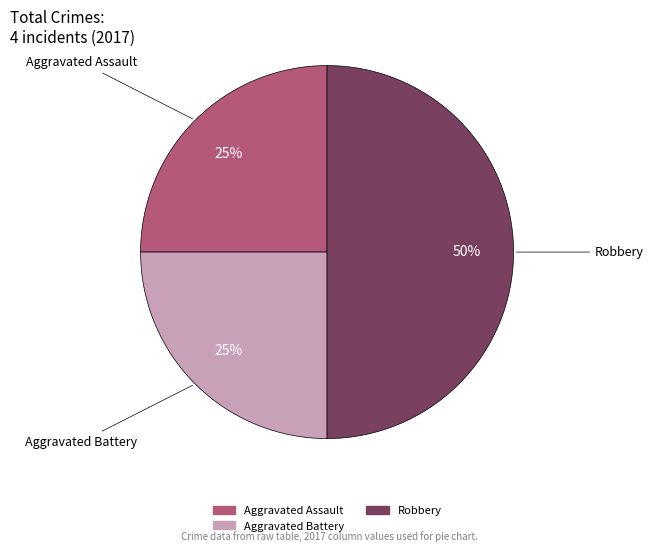

To the nearest percent, what is the difference between the largest and smallest slice percentages?

25%